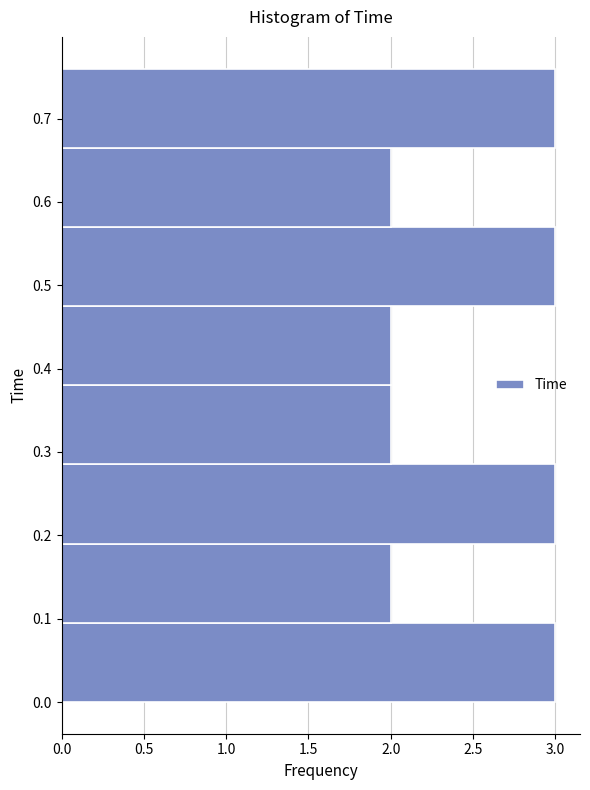

Reading bottom to top, transcribe this chart: for each bar, give the range it covers on the y-axis and its length. Neither the bar edges nor the lengths are printed on the chart, so give them approximately, as read against the axes.

0.000 to 0.095: 3
0.095 to 0.190: 2
0.190 to 0.285: 3
0.285 to 0.380: 2
0.380 to 0.475: 2
0.475 to 0.570: 3
0.570 to 0.665: 2
0.665 to 0.760: 3